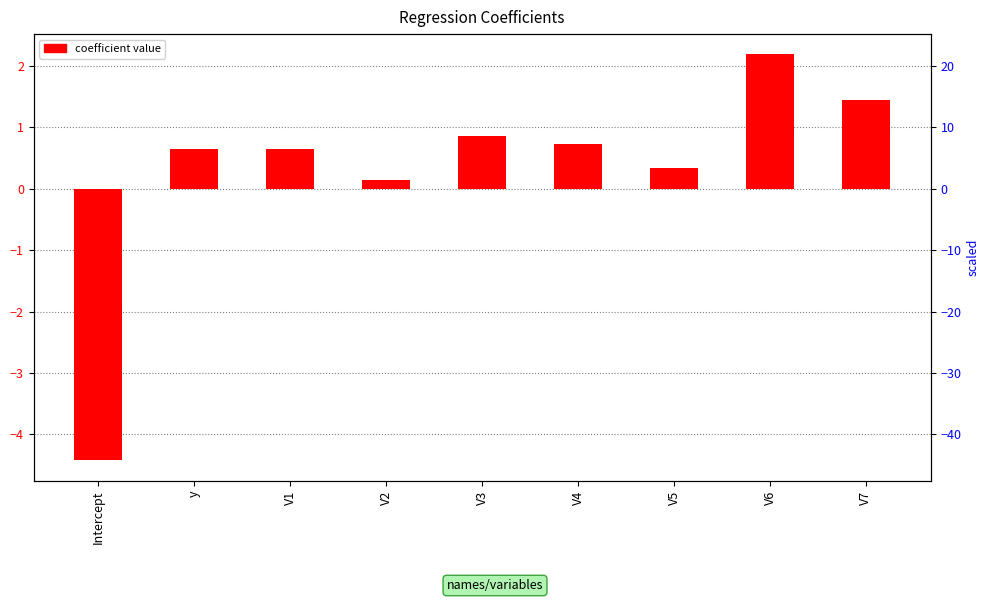

Reading left to right, extract all data points from this chart.

Intercept=-4.4	y=0.6	V1=0.6	V2=0.1	V3=0.9	V4=0.7	V5=0.3	V6=2.2	V7=1.5